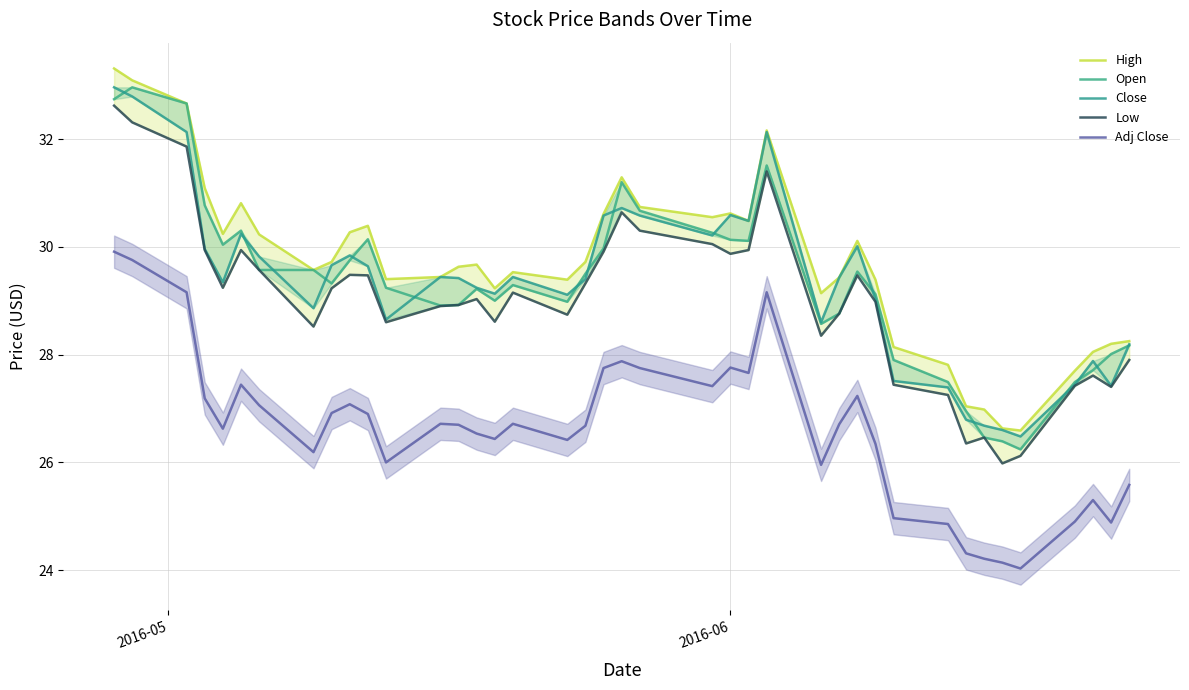

How many data points in High are less than 29?

10